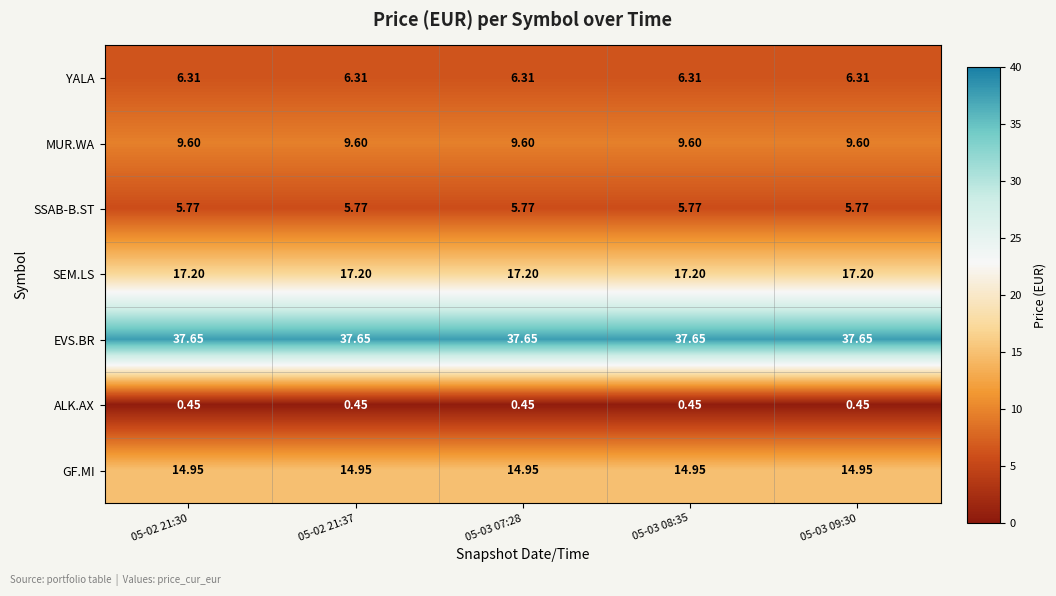

At 05-02 21:37, list the series in order from largest to smallest.

EVS.BR, SEM.LS, GF.MI, MUR.WA, YALA, SSAB-B.ST, ALK.AX